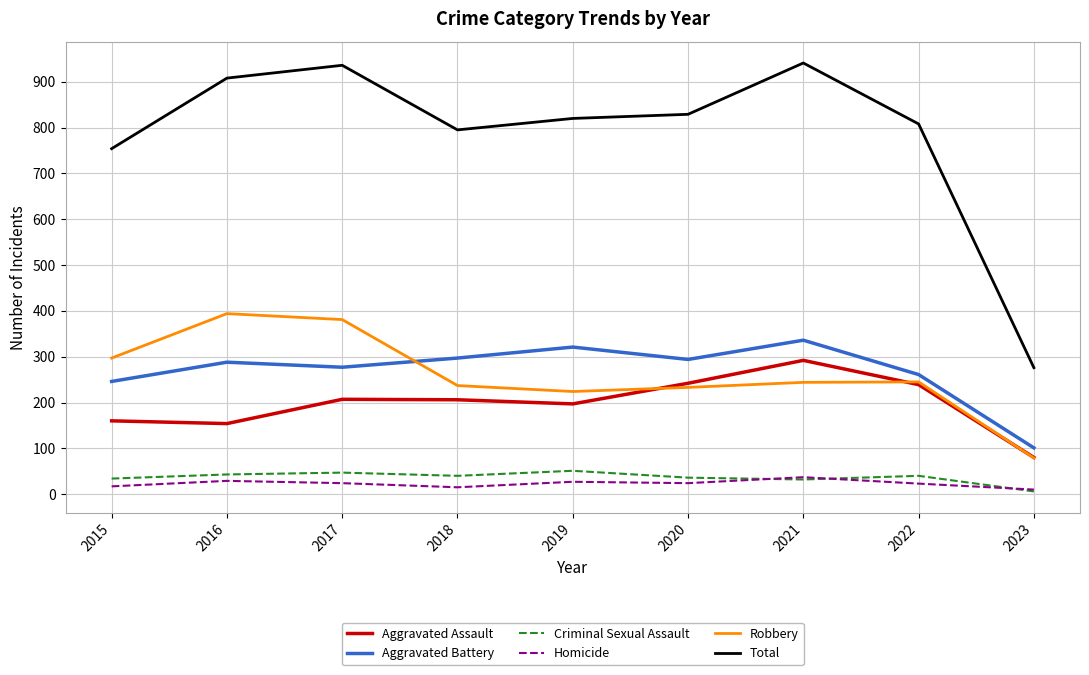

Which label corresponds to the smallest value in the chart?

2023